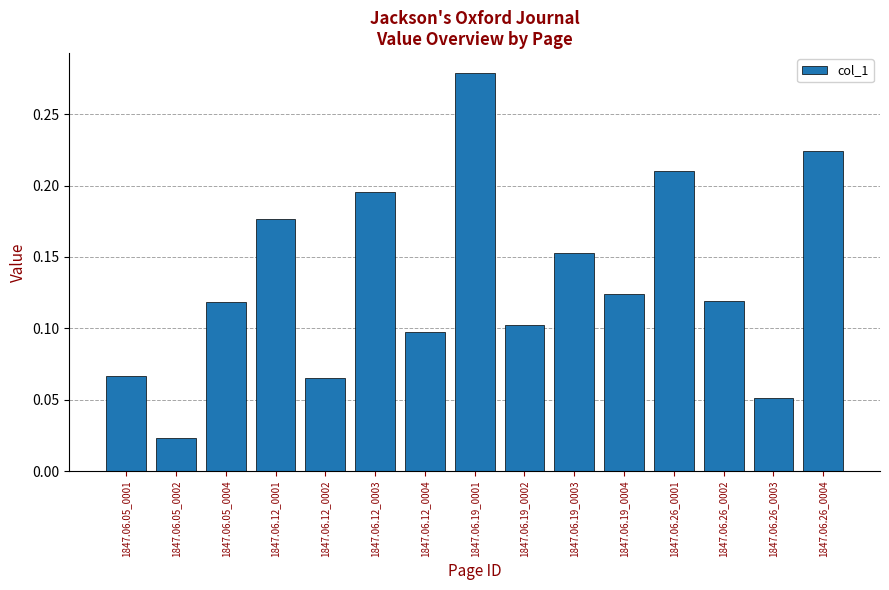

How many categories are shown in the chart?

15